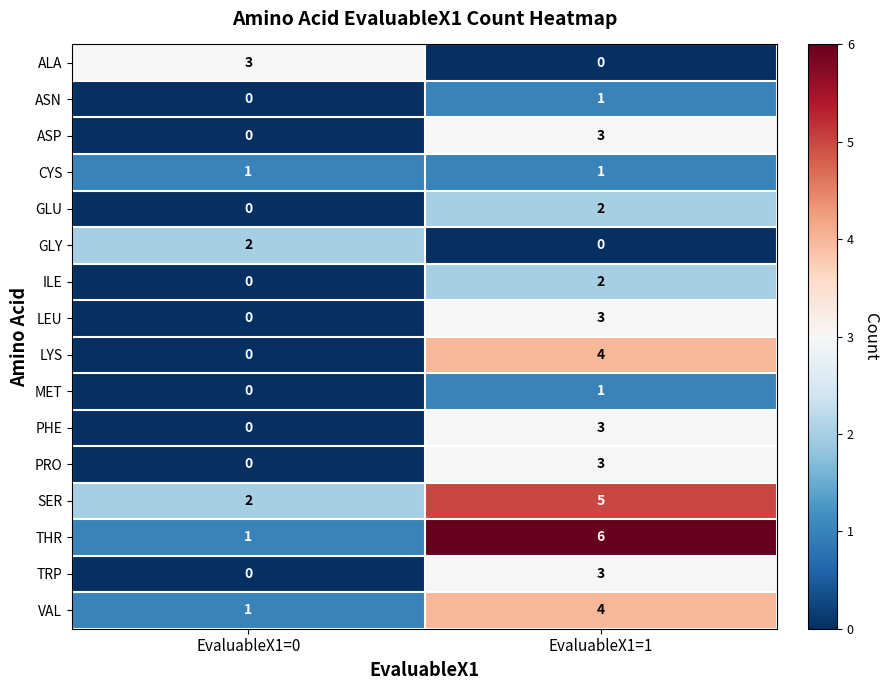

Count the number of data series in this chart.

16